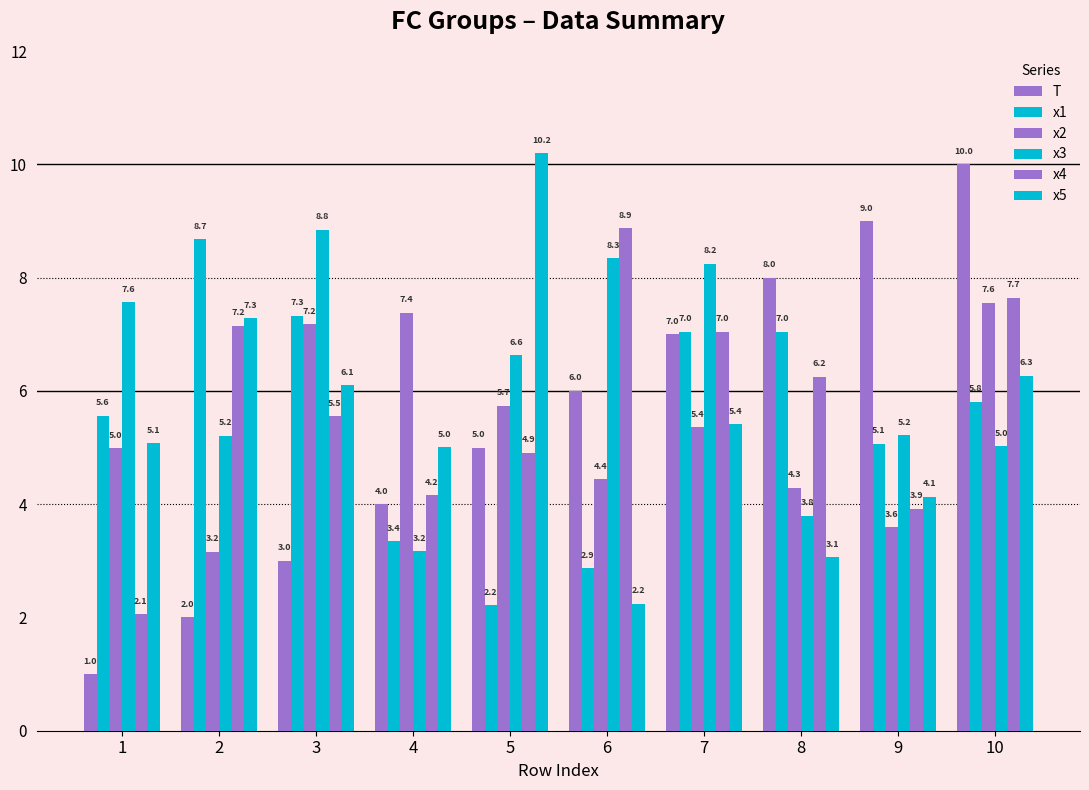

Reading right to left, transcribe all the data shown in this chart.

T: 10=10.0	9=9.0	8=8.0	7=7.0	6=6.0	5=5.0	4=4.0	3=3.0	2=2.0	1=1.0
x1: 10=5.8	9=5.1	8=7.0	7=7.0	6=2.9	5=2.2	4=3.4	3=7.3	2=8.7	1=5.6
x2: 10=7.6	9=3.6	8=4.3	7=5.4	6=4.4	5=5.7	4=7.4	3=7.2	2=3.2	1=5.0
x3: 10=5.0	9=5.2	8=3.8	7=8.2	6=8.3	5=6.6	4=3.2	3=8.8	2=5.2	1=7.6
x4: 10=7.7	9=3.9	8=6.2	7=7.0	6=8.9	5=4.9	4=4.2	3=5.5	2=7.2	1=2.1
x5: 10=6.3	9=4.1	8=3.1	7=5.4	6=2.2	5=10.2	4=5.0	3=6.1	2=7.3	1=5.1